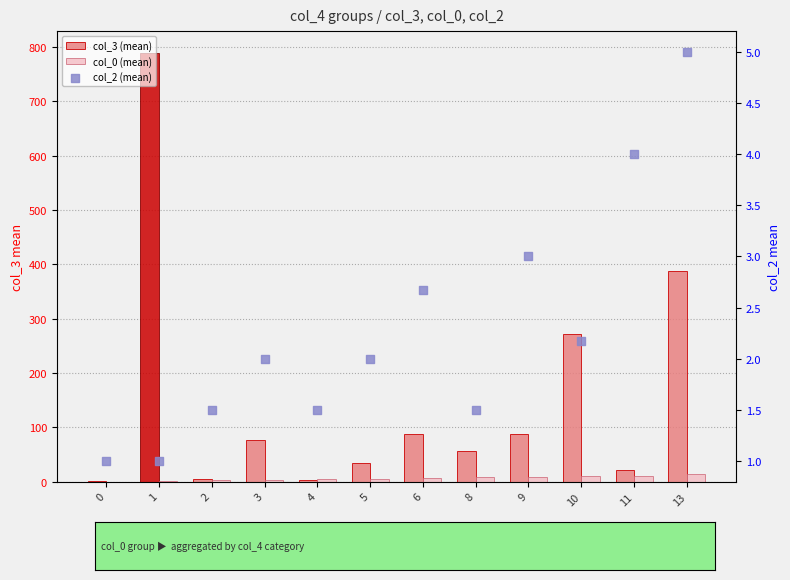

Which series has the largest total across all categories?

col_3 (mean)